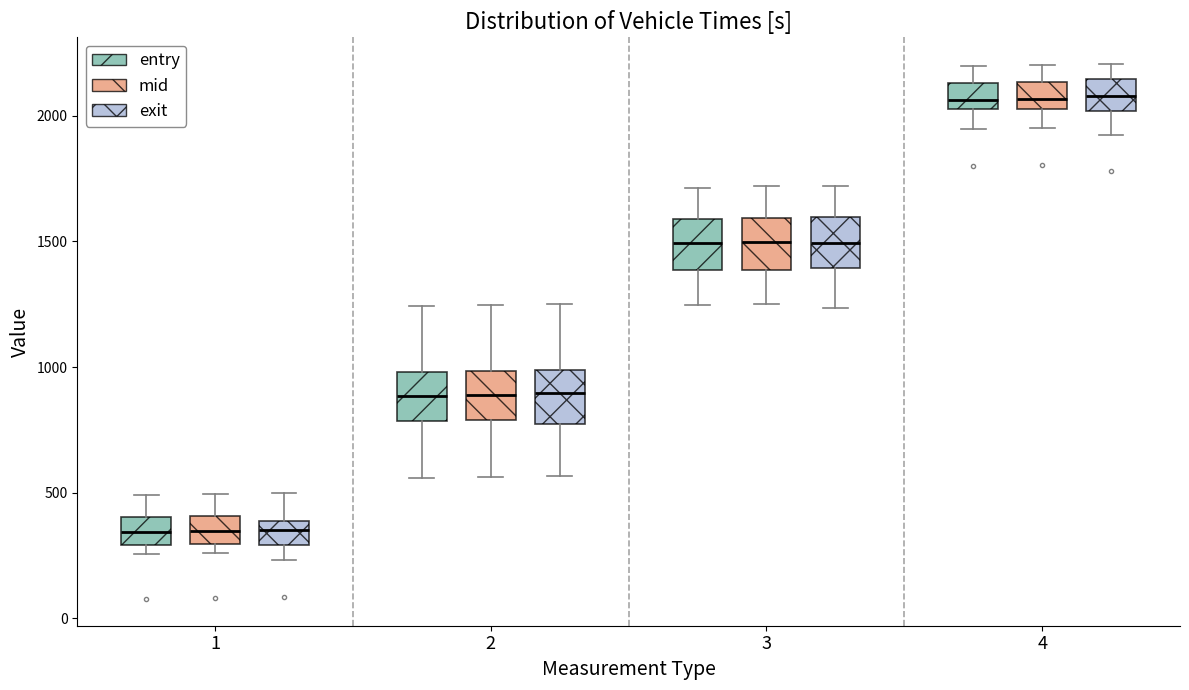

Reading left to right, read every box against the y-axis: the position of its median line, the range the box covers, and the ends of its whiskers. The values are not printed on the chart, so give them approximately, as read against the axis.

1 (entry): median 350, box 300 to 400, whiskers 250 to 500
1 (mid): median 350, box 300 to 400, whiskers 250 to 500
1 (exit): median 350, box 300 to 400, whiskers 250 to 500
2 (entry): median 900, box 800 to 1000, whiskers 550 to 1250
2 (mid): median 900, box 800 to 1000, whiskers 550 to 1250
2 (exit): median 900, box 750 to 1000, whiskers 550 to 1250
3 (entry): median 1500, box 1400 to 1600, whiskers 1250 to 1700
3 (mid): median 1500, box 1400 to 1600, whiskers 1250 to 1700
3 (exit): median 1500, box 1400 to 1600, whiskers 1250 to 1700
4 (entry): median 2050, box 2000 to 2150, whiskers 1950 to 2200
4 (mid): median 2050 (inside the box), box 2050 to 2150, whiskers 1950 to 2200
4 (exit): median 2100, box 2000 to 2150, whiskers 1900 to 2200